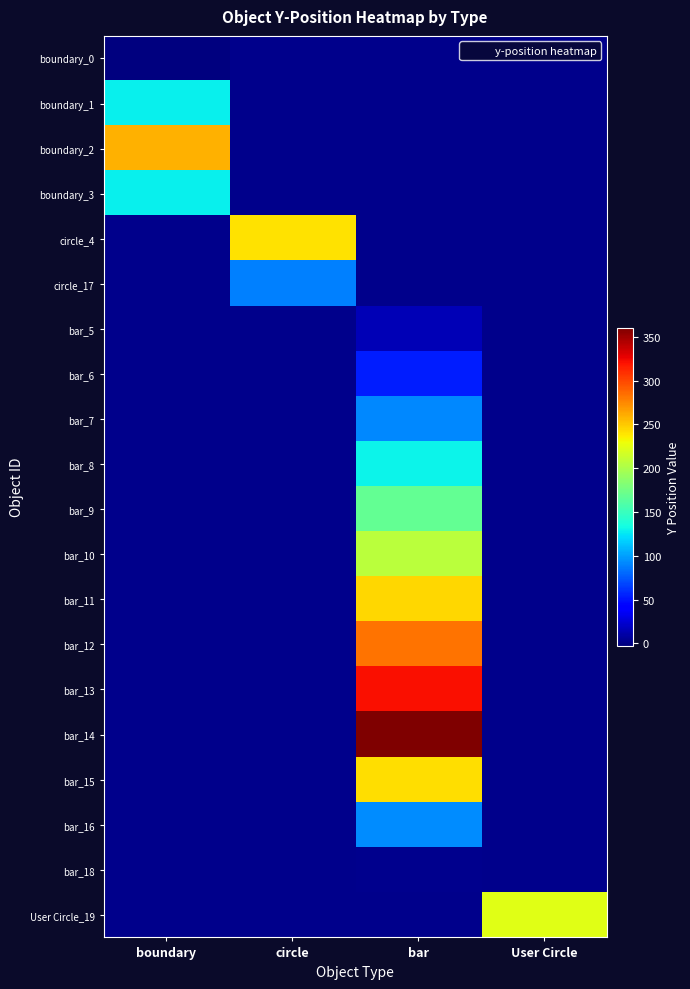

Is the value of boundary_1 at User Circle greater than the value of bar_9 at User Circle?

No